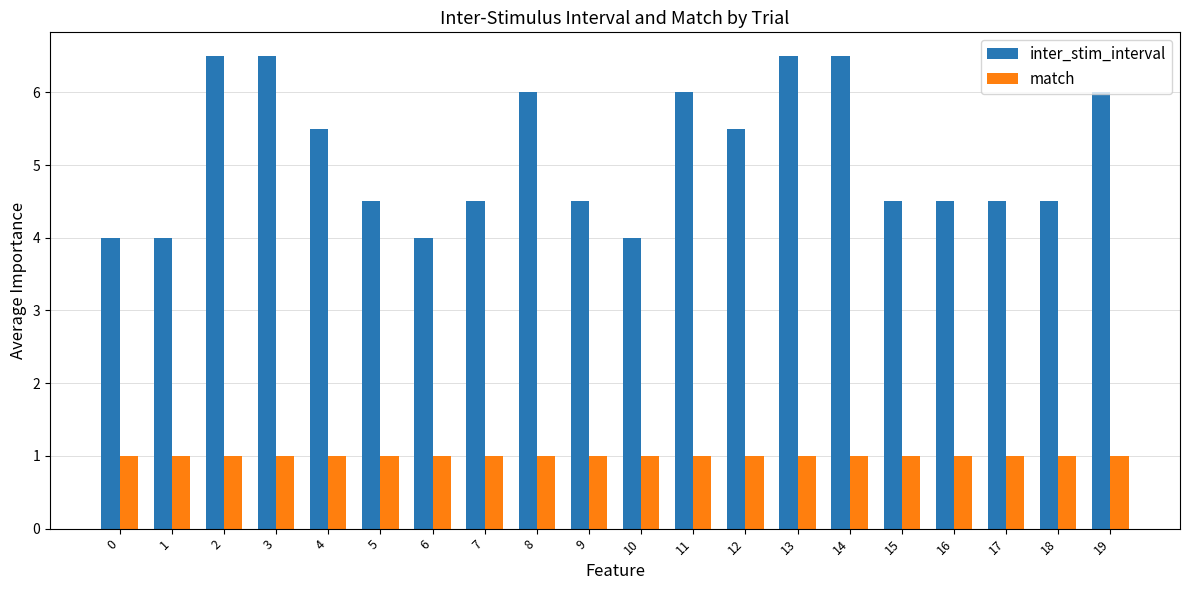

Which series has the largest total across all categories?

inter_stim_interval